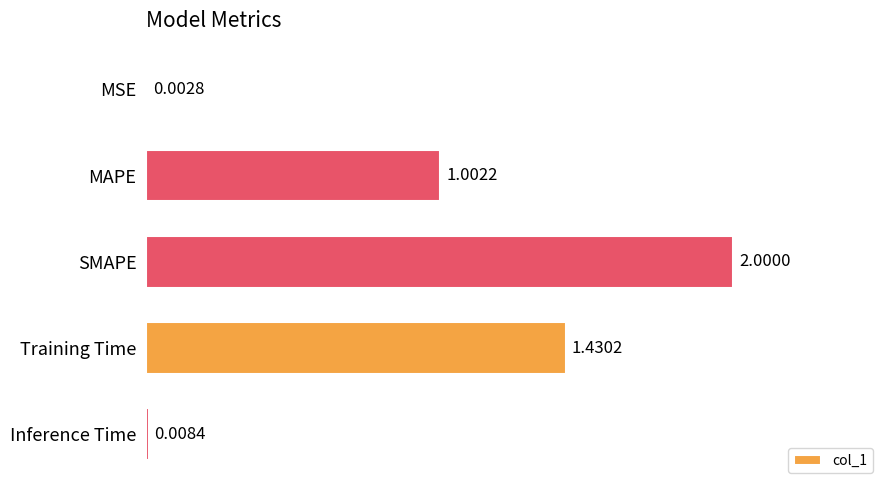

Which label corresponds to the largest value in the chart?

SMAPE